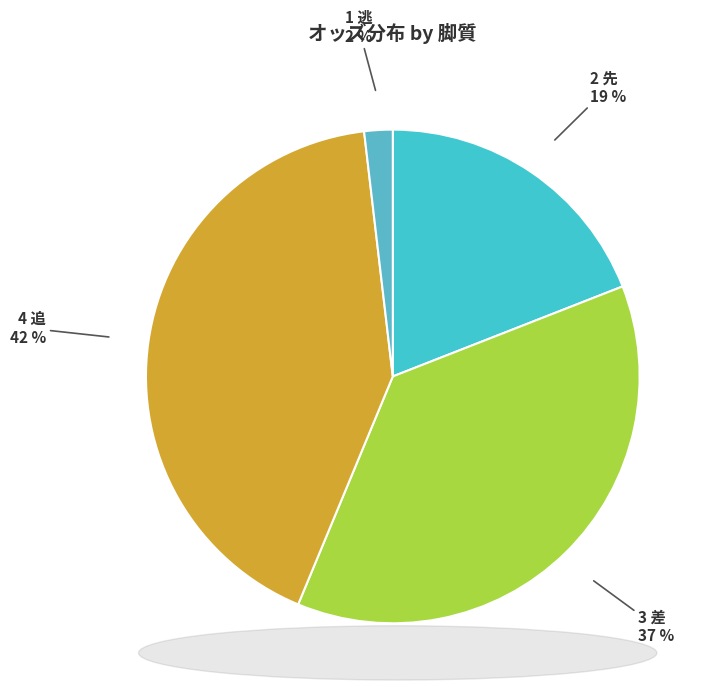

What is the ratio of the value at 3 差 to the value at 4 追?

0.9